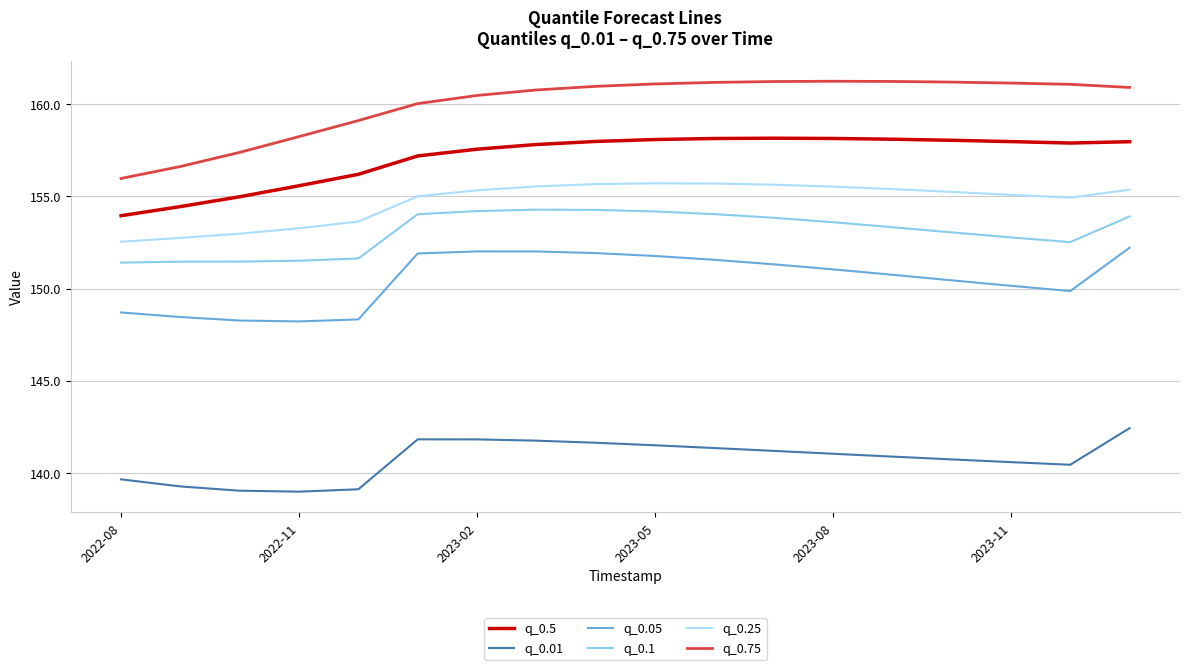

What is the average value of the q_0.05 series?

150.5